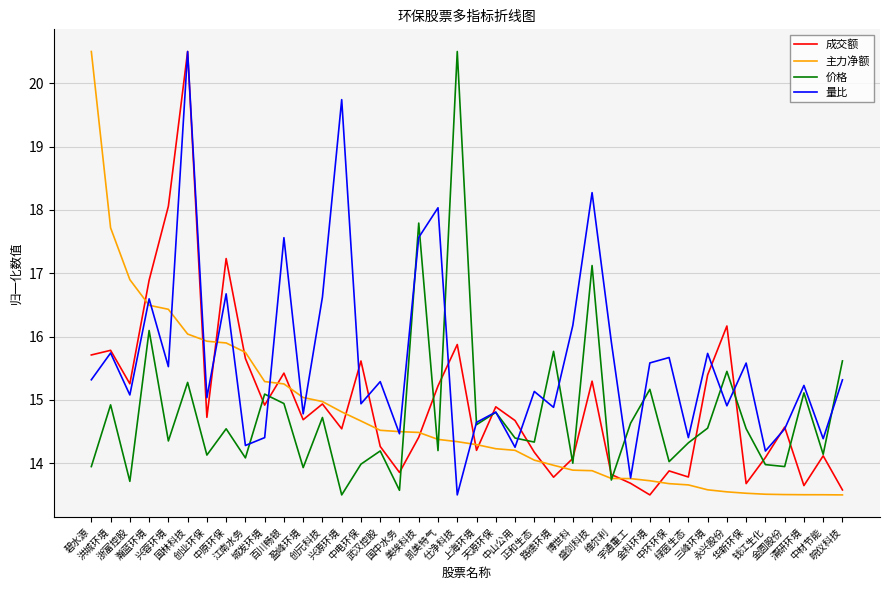

What is the maximum value for 主力净额?

20.5